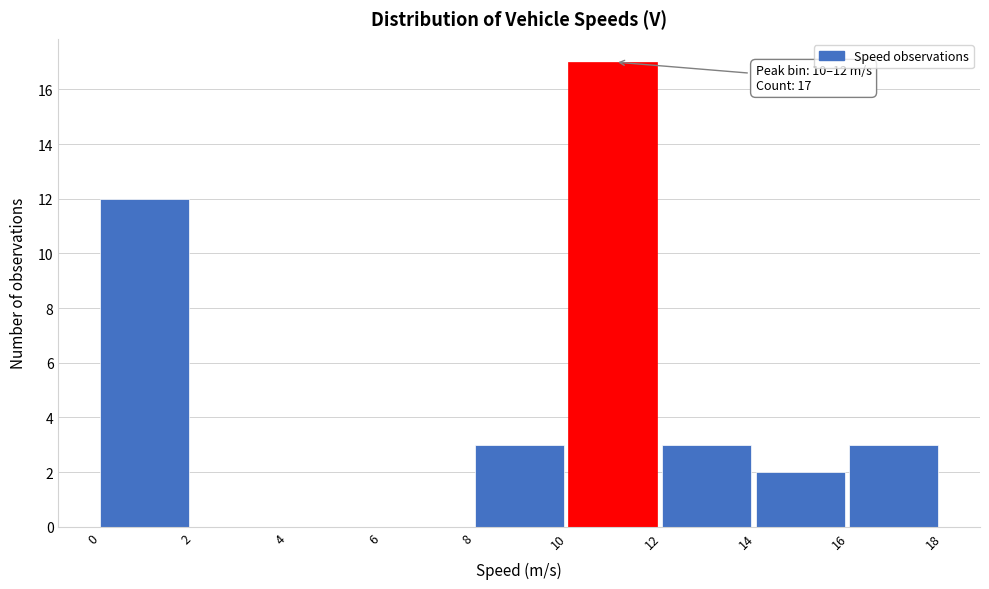

Which range on the x-axis has the tallest bar?

10 to 12